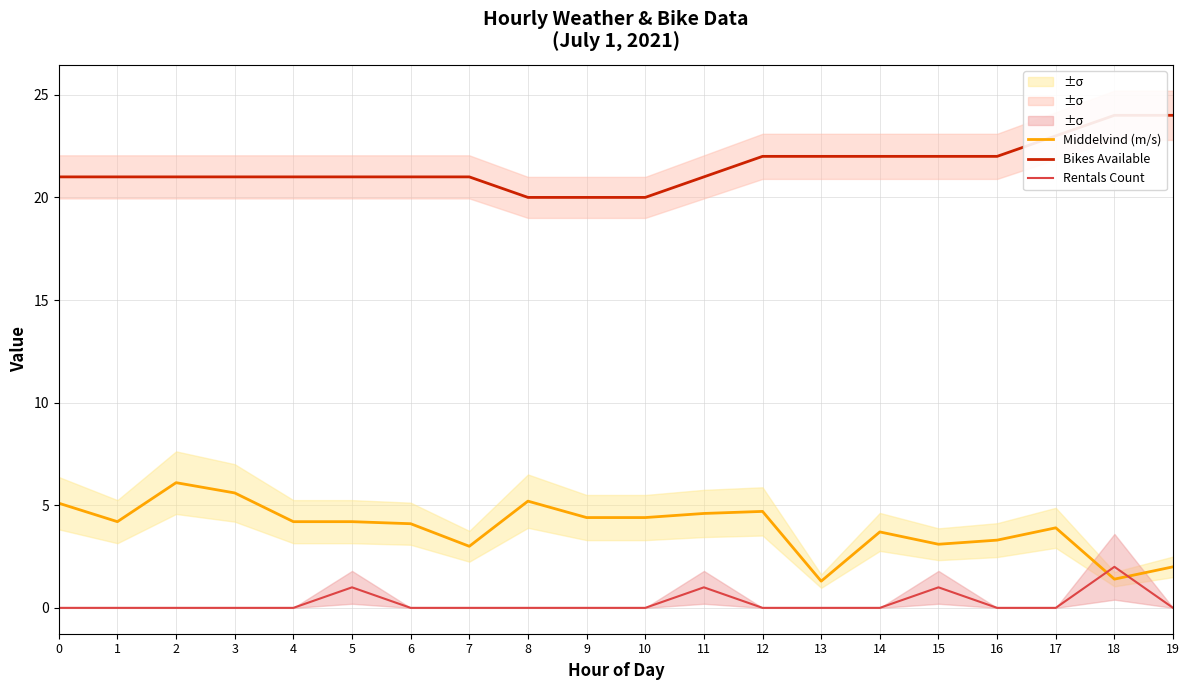

Reading left to right, extract all data points from this chart.

Middelvind (m/s): 0=5.1	1=4.2	2=6.1	3=5.6	4=4.2	5=4.2	6=4.1	7=3.0	8=5.2	9=4.4	10=4.4	11=4.6	12=4.7	13=1.3	14=3.7	15=3.1	16=3.3	17=3.9	18=1.4	19=2.0
Bikes Available: 0=21.0	1=21.0	2=21.0	3=21.0	4=21.0	5=21.0	6=21.0	7=21.0	8=20.0	9=20.0	10=20.0	11=21.0	12=22.0	13=22.0	14=22.0	15=22.0	16=22.0	17=23.0	18=24.0	19=24.0
Rentals Count: 0=0.0	1=0.0	2=0.0	3=0.0	4=0.0	5=1.0	6=0.0	7=0.0	8=0.0	9=0.0	10=0.0	11=1.0	12=0.0	13=0.0	14=0.0	15=1.0	16=0.0	17=0.0	18=2.0	19=0.0